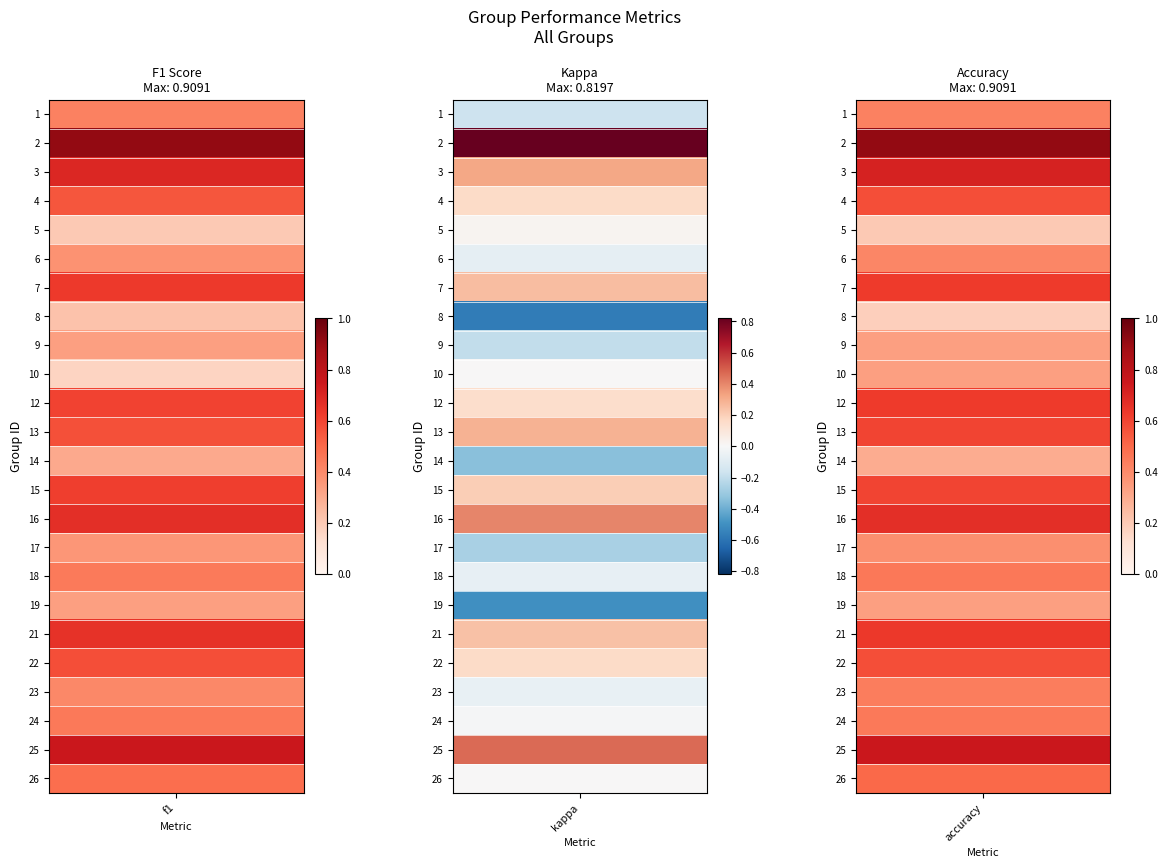

What is the smallest value displayed?

-0.6